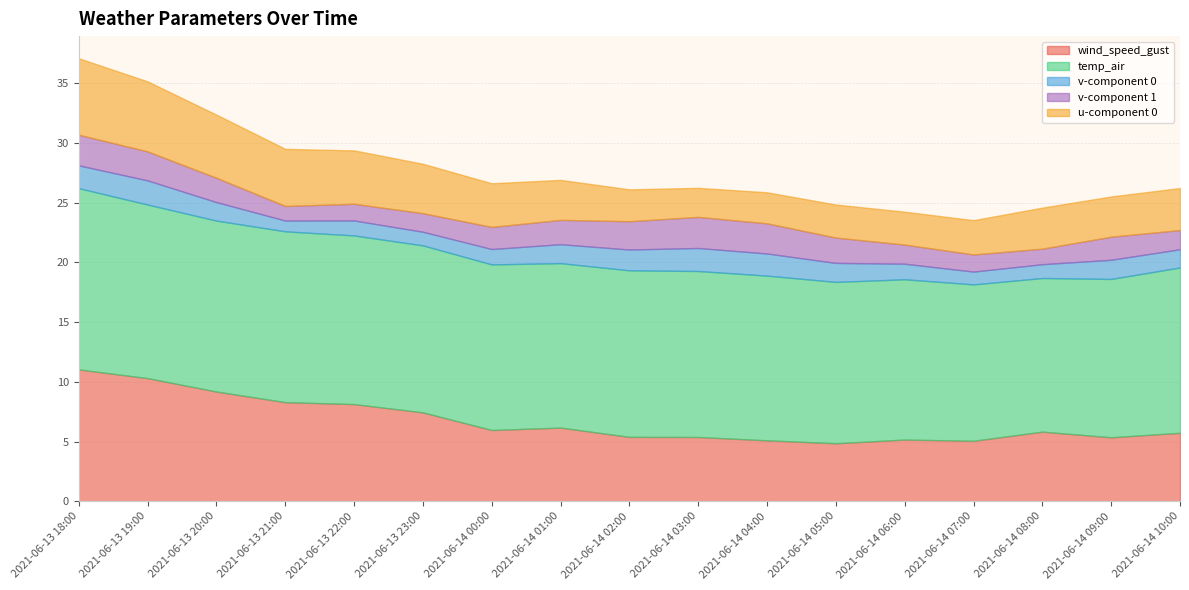

What is the sum of all temp_air values?

235.5